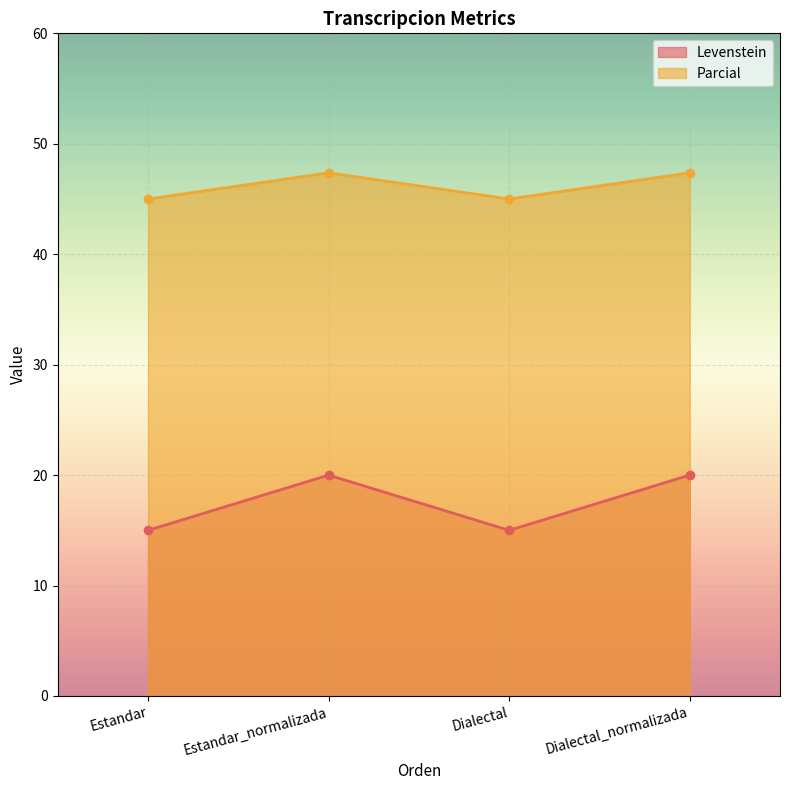

Which has a higher value, Dialectal or Estandar?

Dialectal